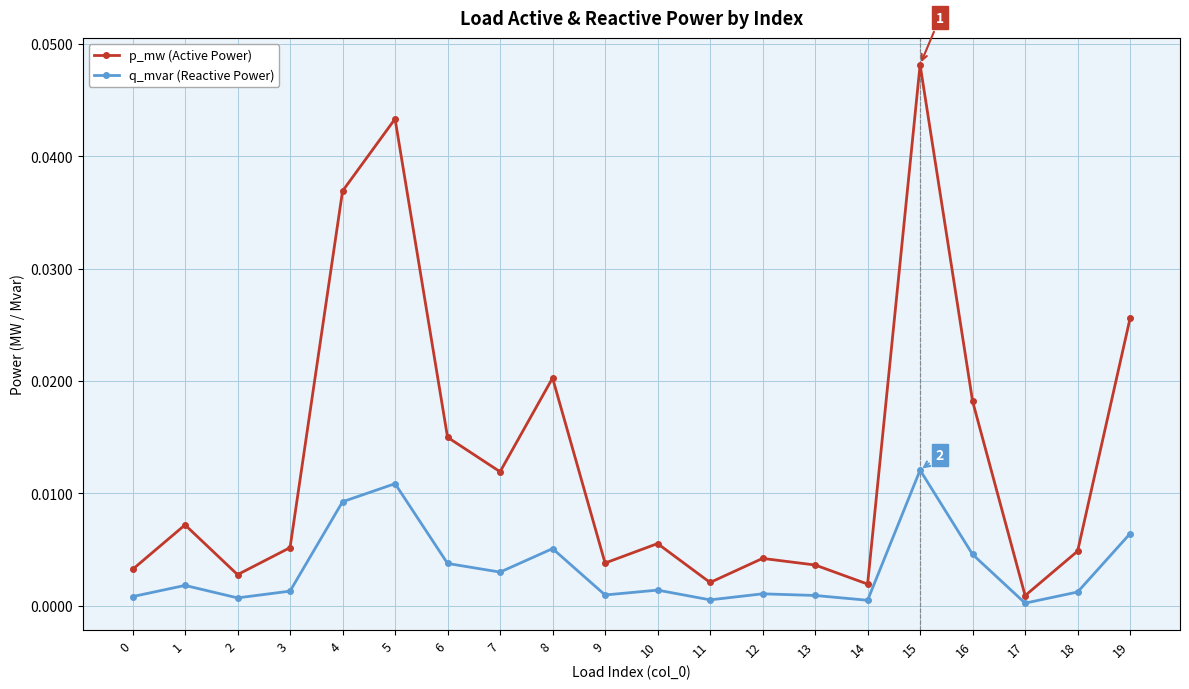

True or false: p_mw (Active Power) and q_mvar (Reactive Power) cross at least once.

False